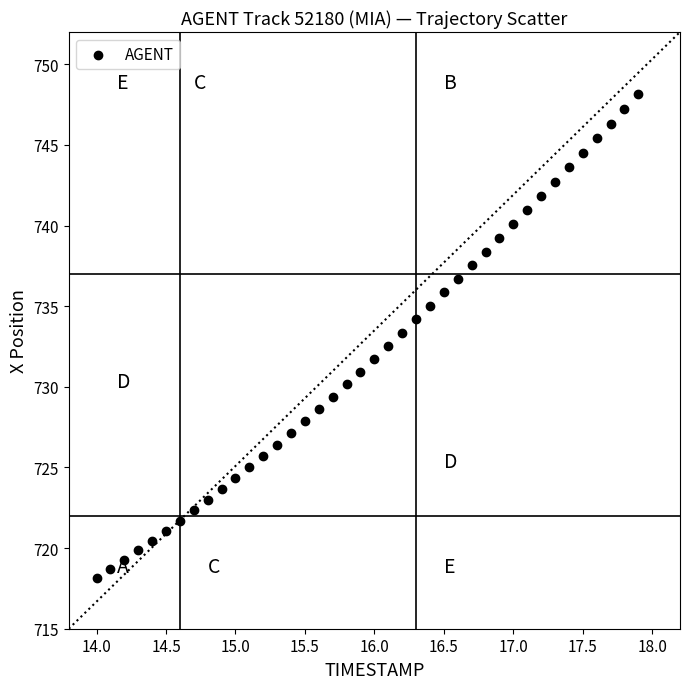

What is the range of X values (max minus min)?

3.9